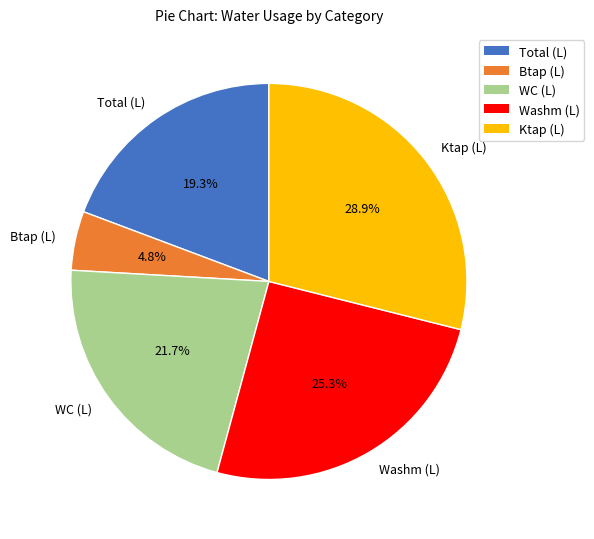

How many segments does this pie chart have?

5